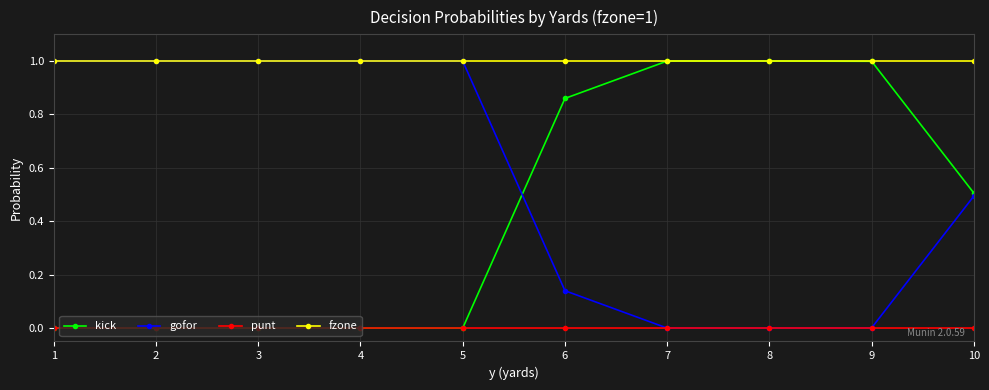

True or false: fzone and punt intersect in this chart.

False